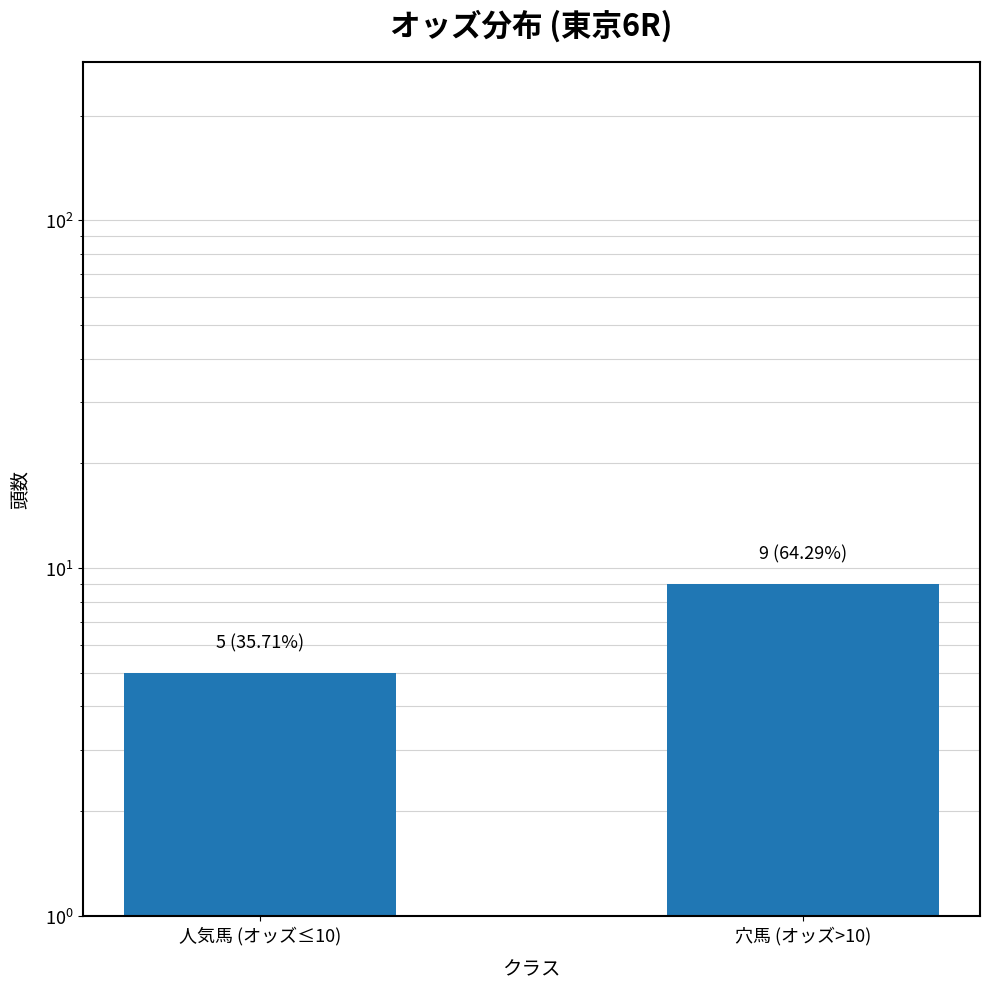

What is the greatest value displayed?

9